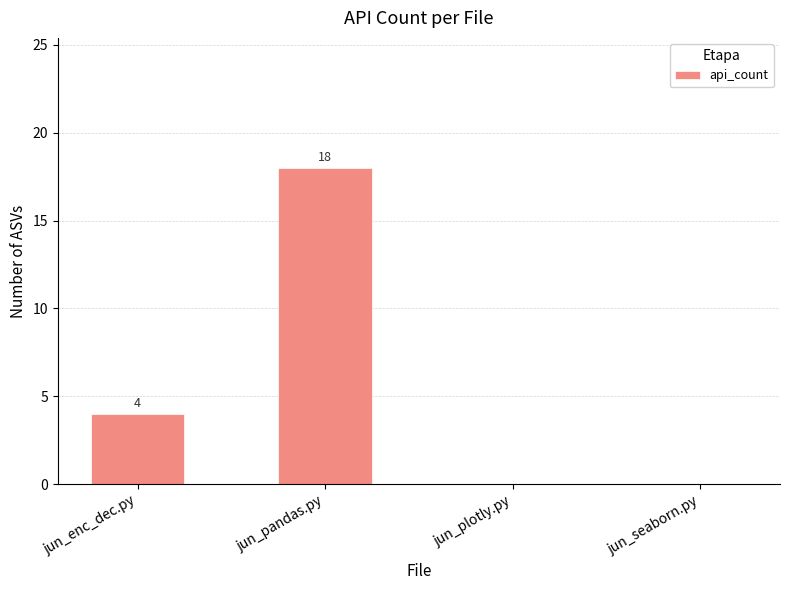

Reading right to left, what are all the values shown in this chart?

jun_seaborn.py=0	jun_plotly.py=0	jun_pandas.py=18	jun_enc_dec.py=4